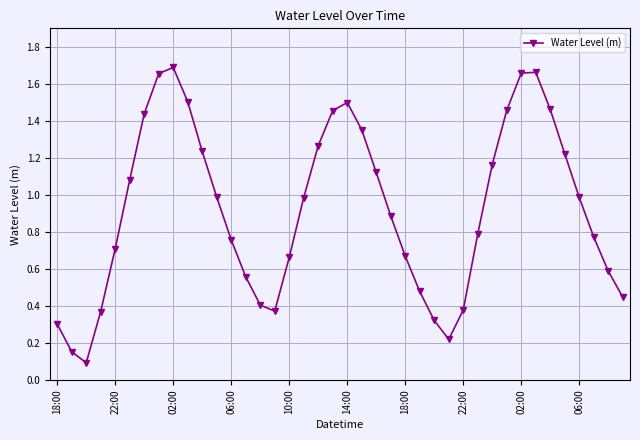

What is the sum of all values?

36.8